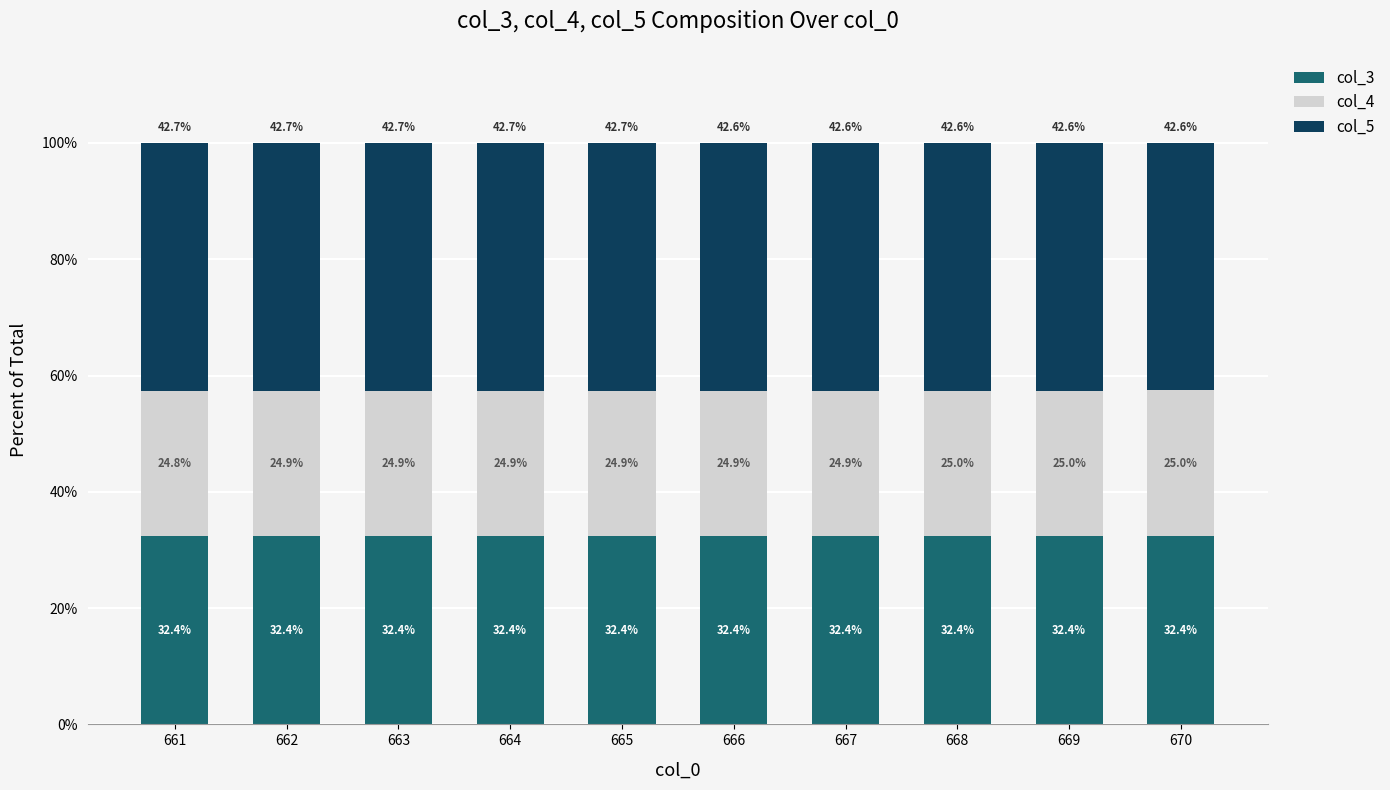

Count the number of data series in this chart.

3